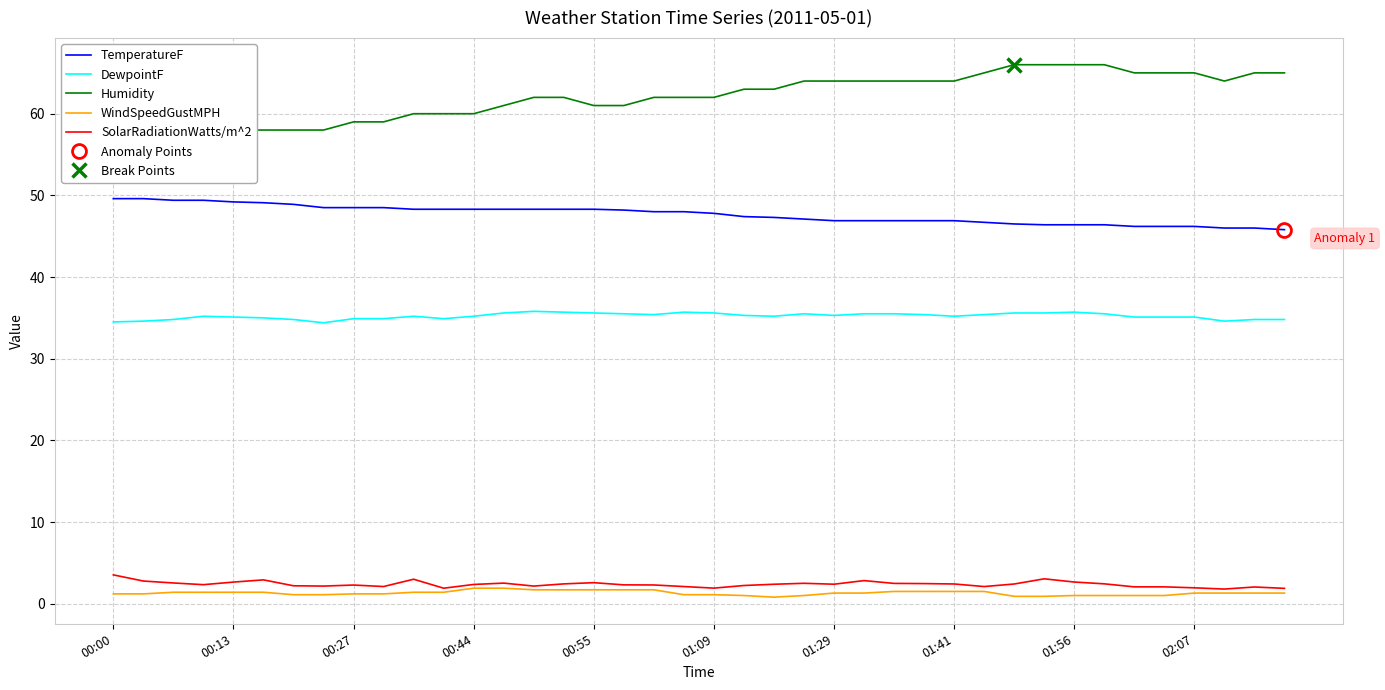

What are all the series names shown in the legend?

TemperatureF, DewpointF, Humidity, WindSpeedGustMPH, SolarRadiationWatts/m^2